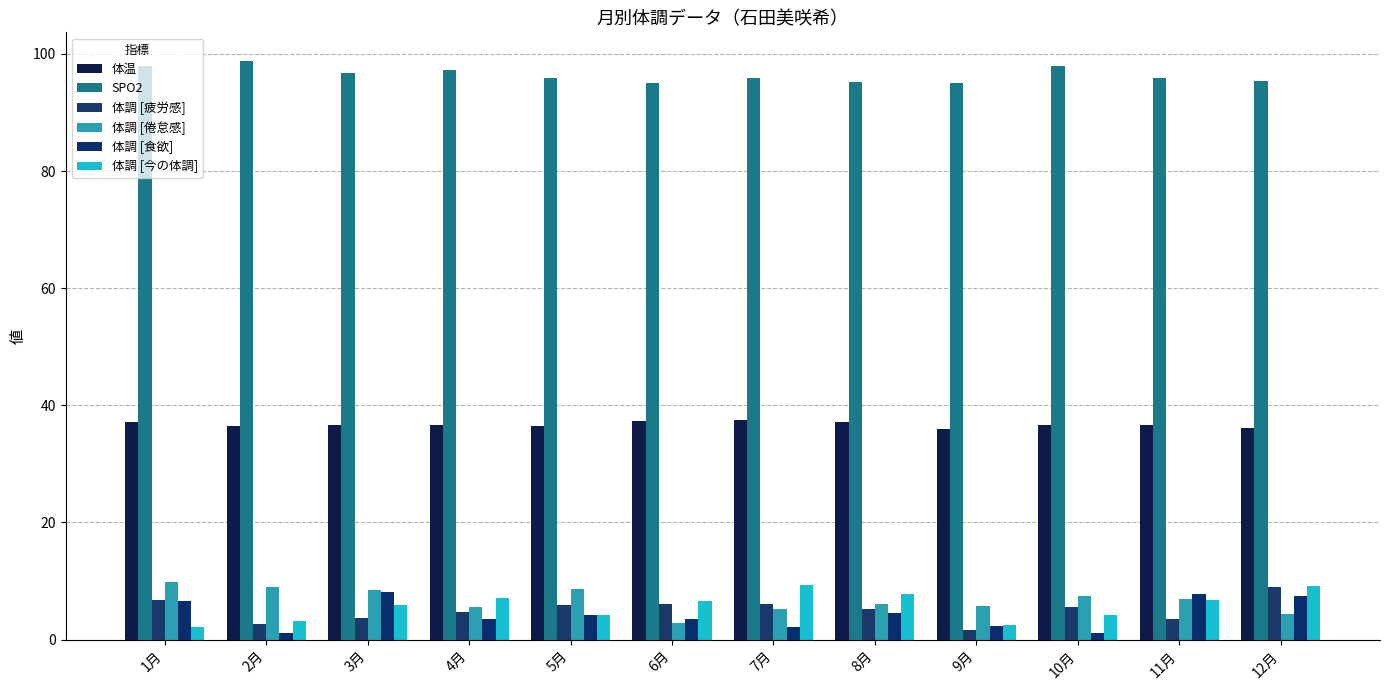

How many data points does each series have?

12